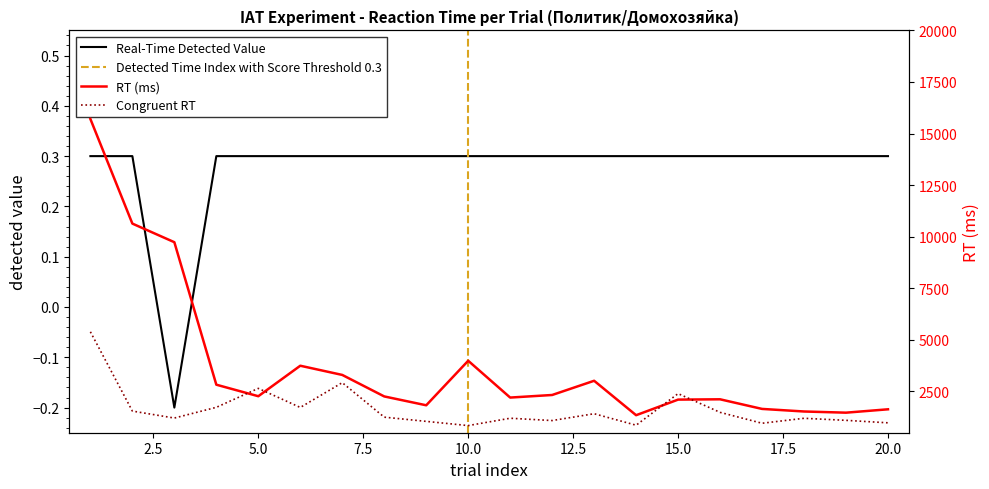

The value of correct at 13 is 0.3. True or false?

True